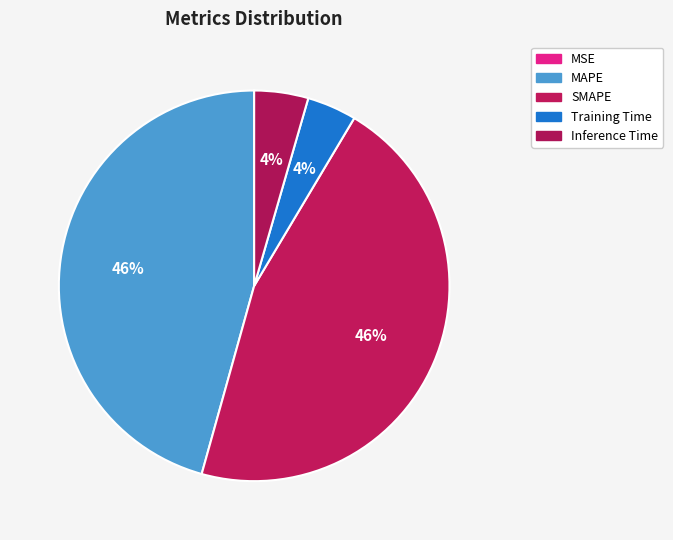

Which category has the smallest portion of the pie?

MSE